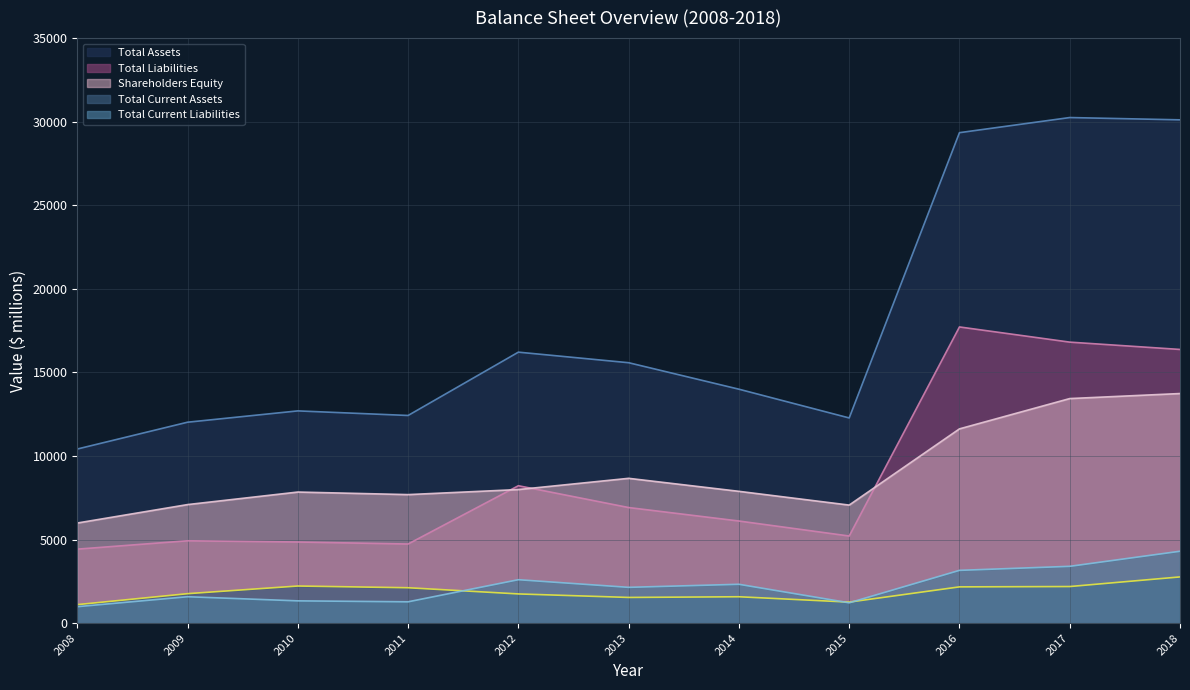

Where is the first local minimum for Total Liabilities?

2011